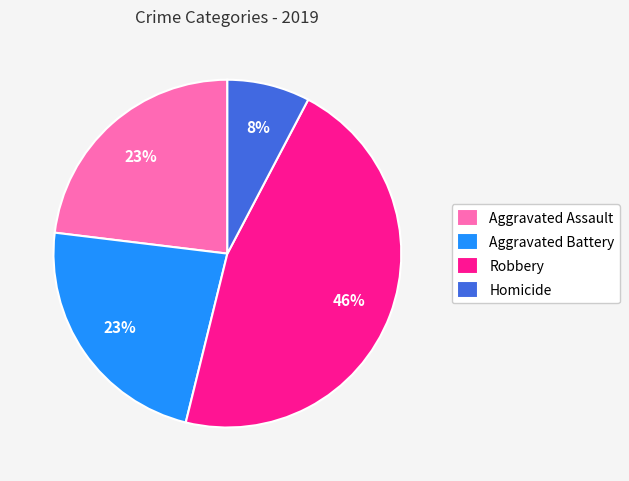

Between Aggravated Battery and Homicide, which is larger?

Aggravated Battery